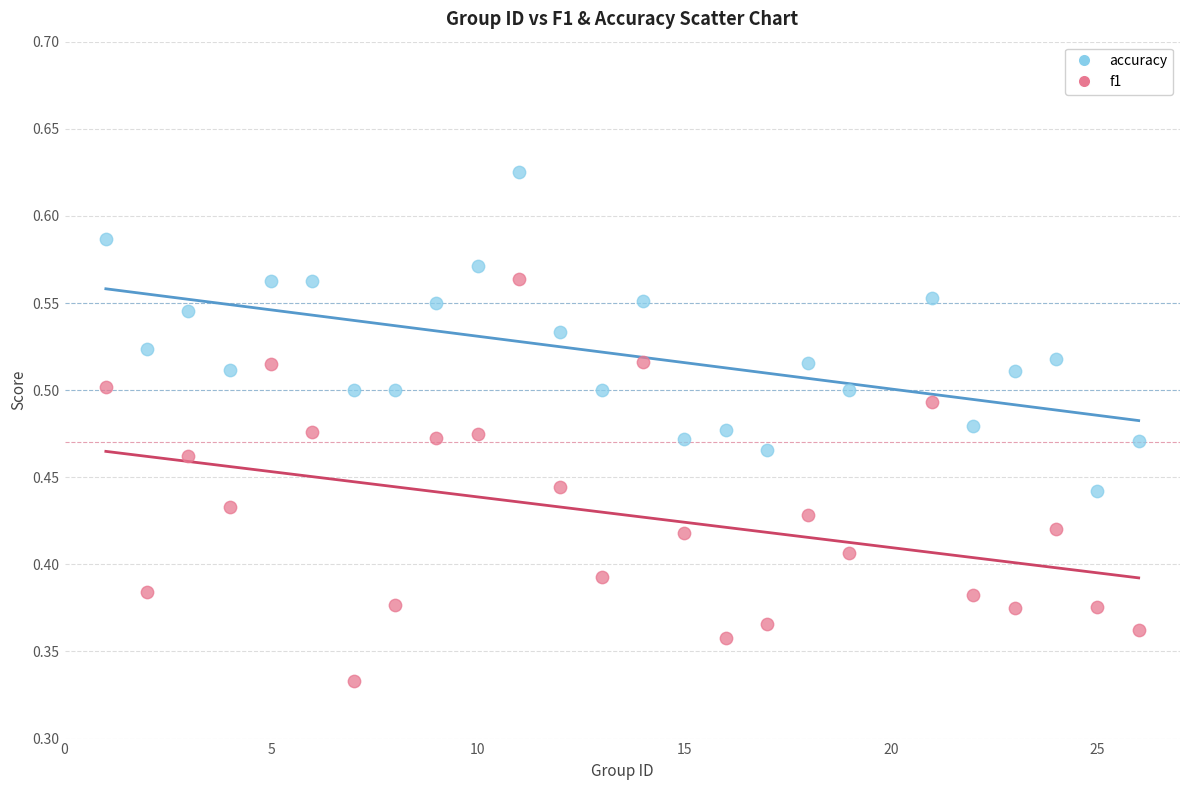

Across all data points, what is the range of X values (max minus min)?

25.0